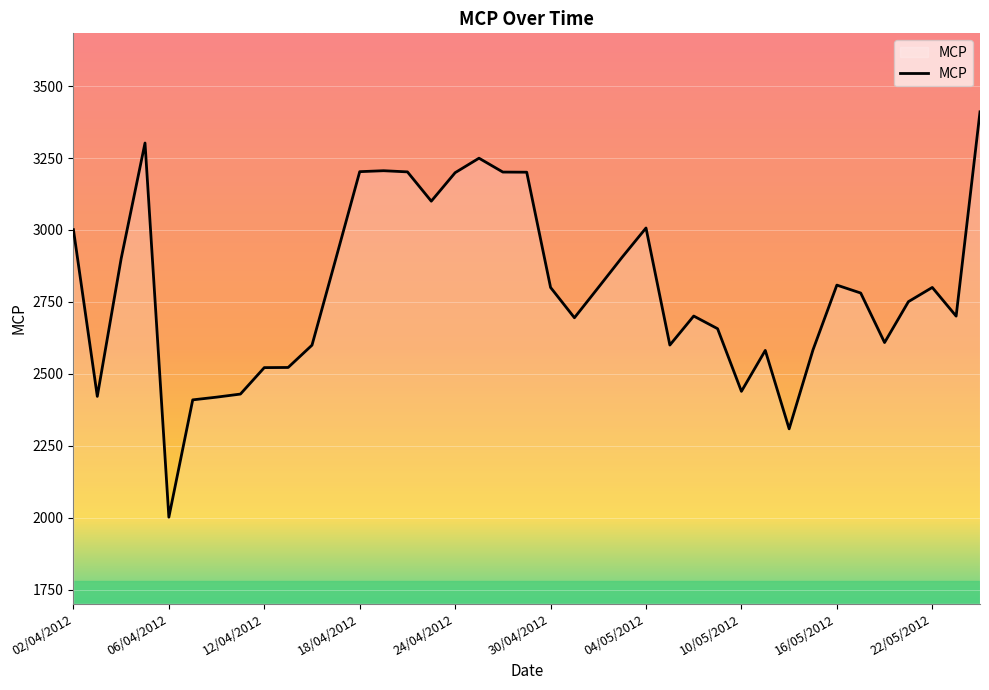

What is the greatest value displayed?

3410.5